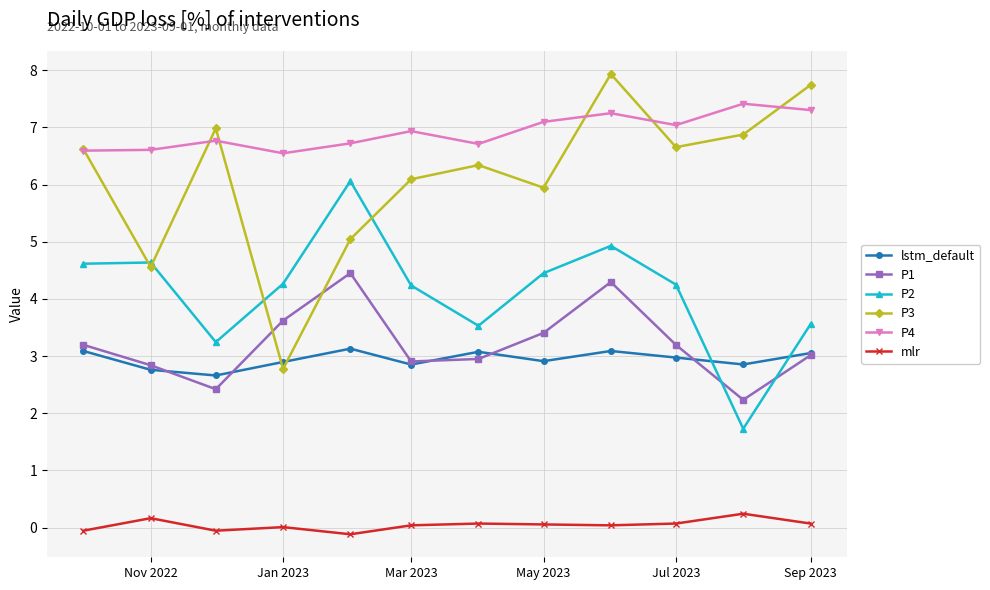

At how many categories does at least one series exceed 2?

12